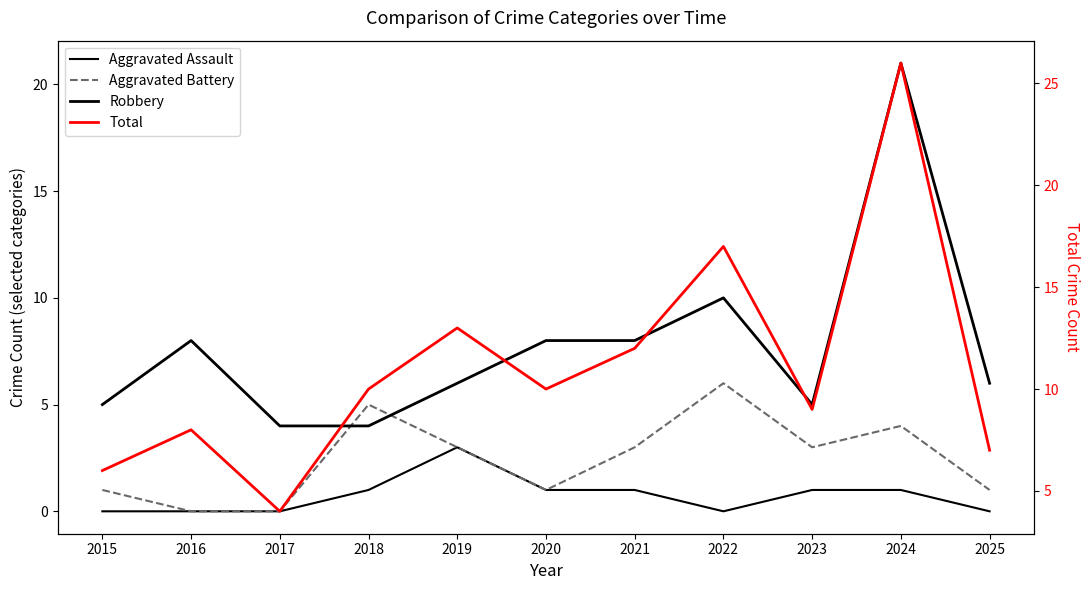

At which category is the sum across all series the highest?

2024